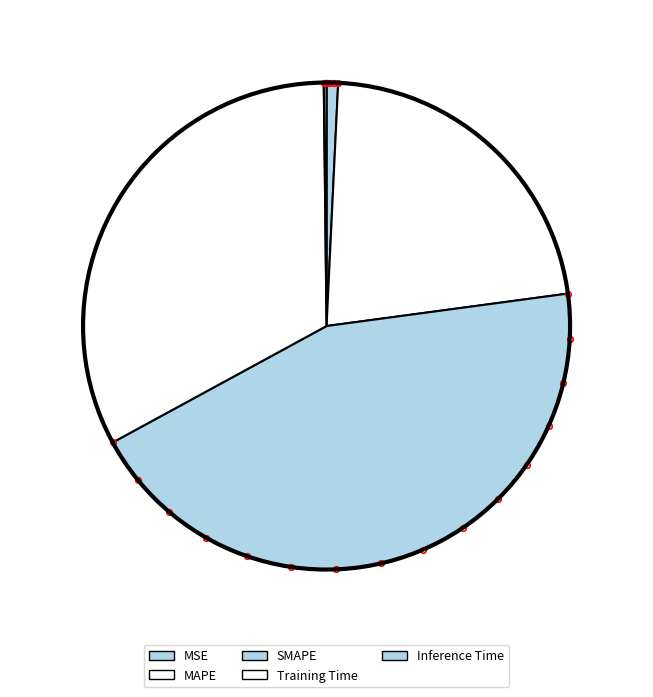

What percentage is NOT represented by SMAPE?

55.8%